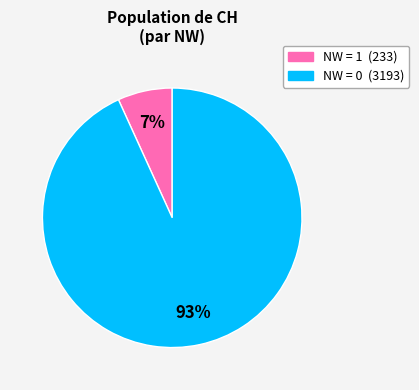

Count the number of slices in the pie.

2